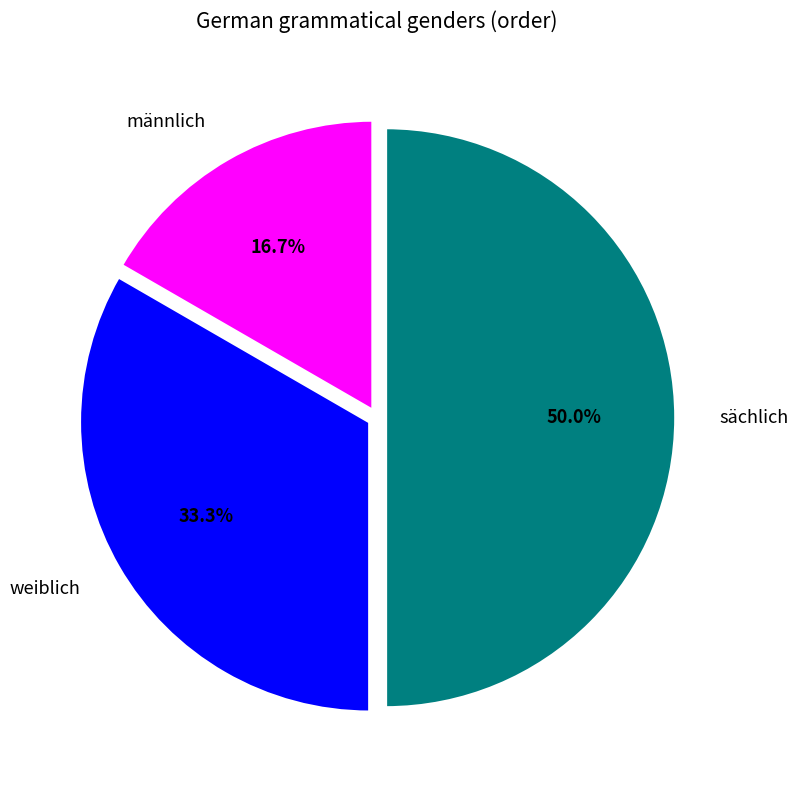

Between weiblich and sächlich, which is larger?

sächlich